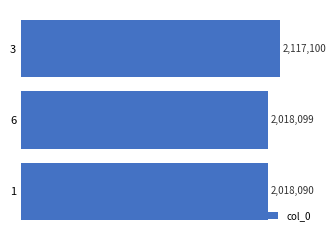

Between 1 and 6, which is larger?

6